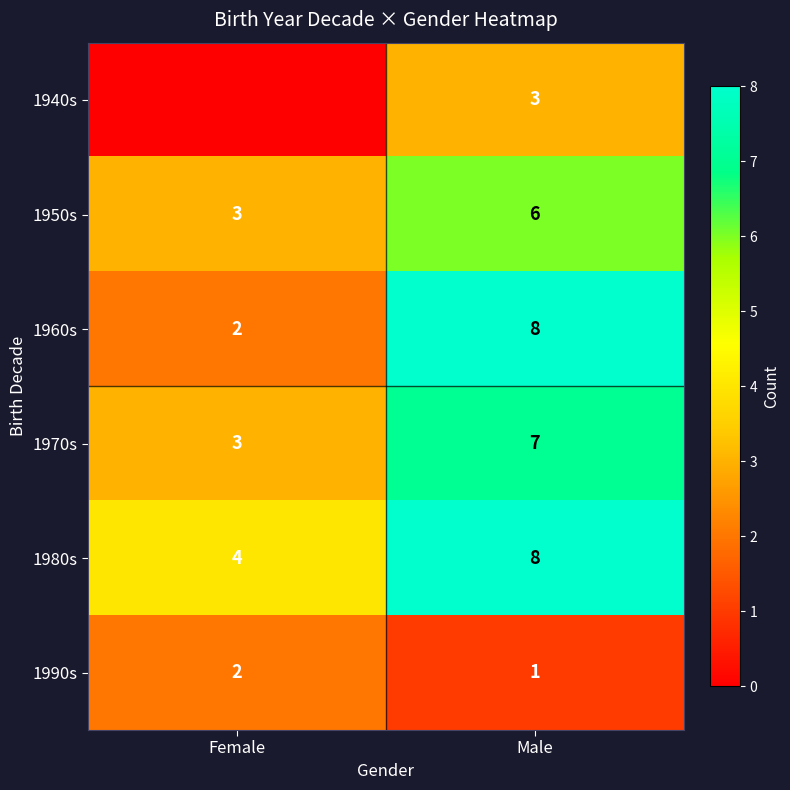

List the labels in order of 1980s value, largest first.

Male, Female